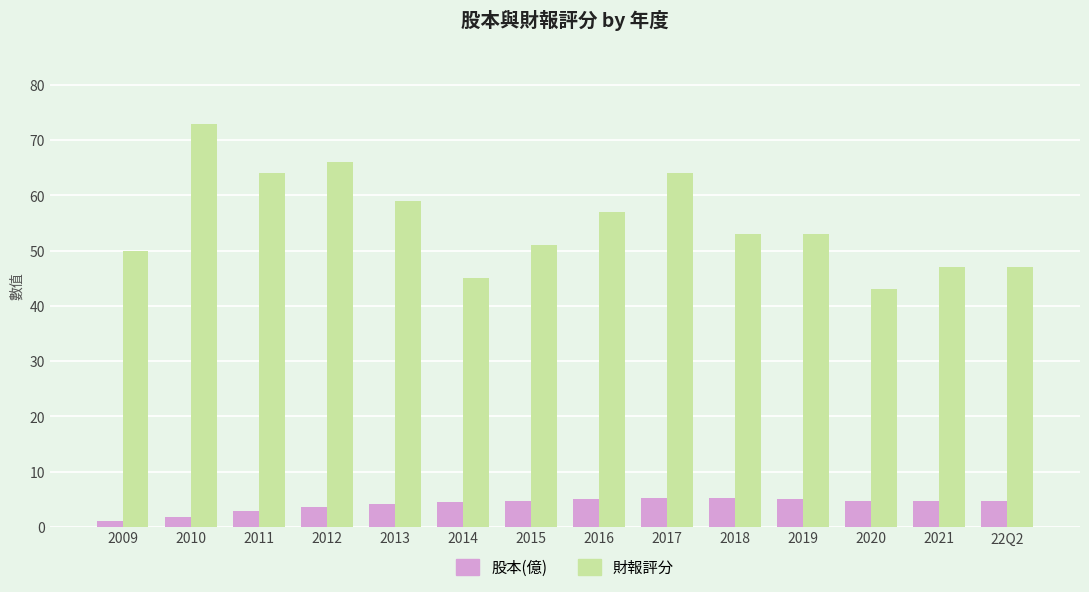

What is the sum of the 股本(億) values at 2018 and 2021?

9.9